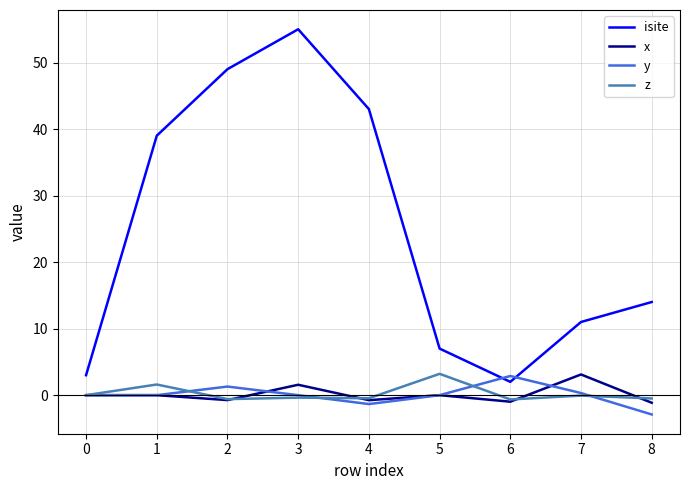

At which category does the chart reach its peak across all series?

3